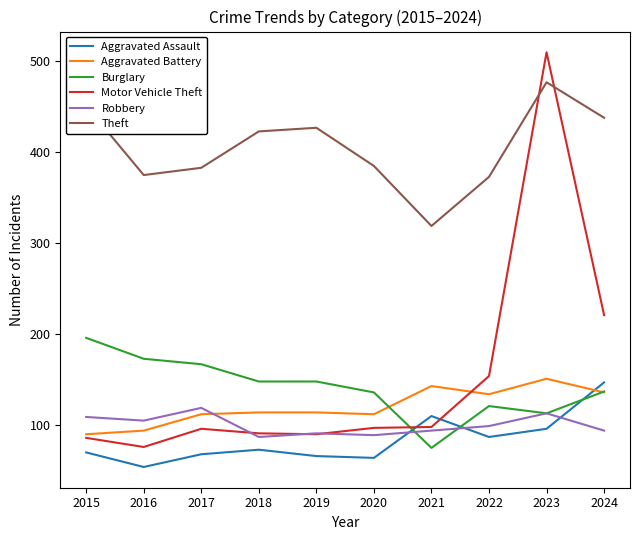

The value of Motor Vehicle Theft at 2015 is 125. True or false?

False